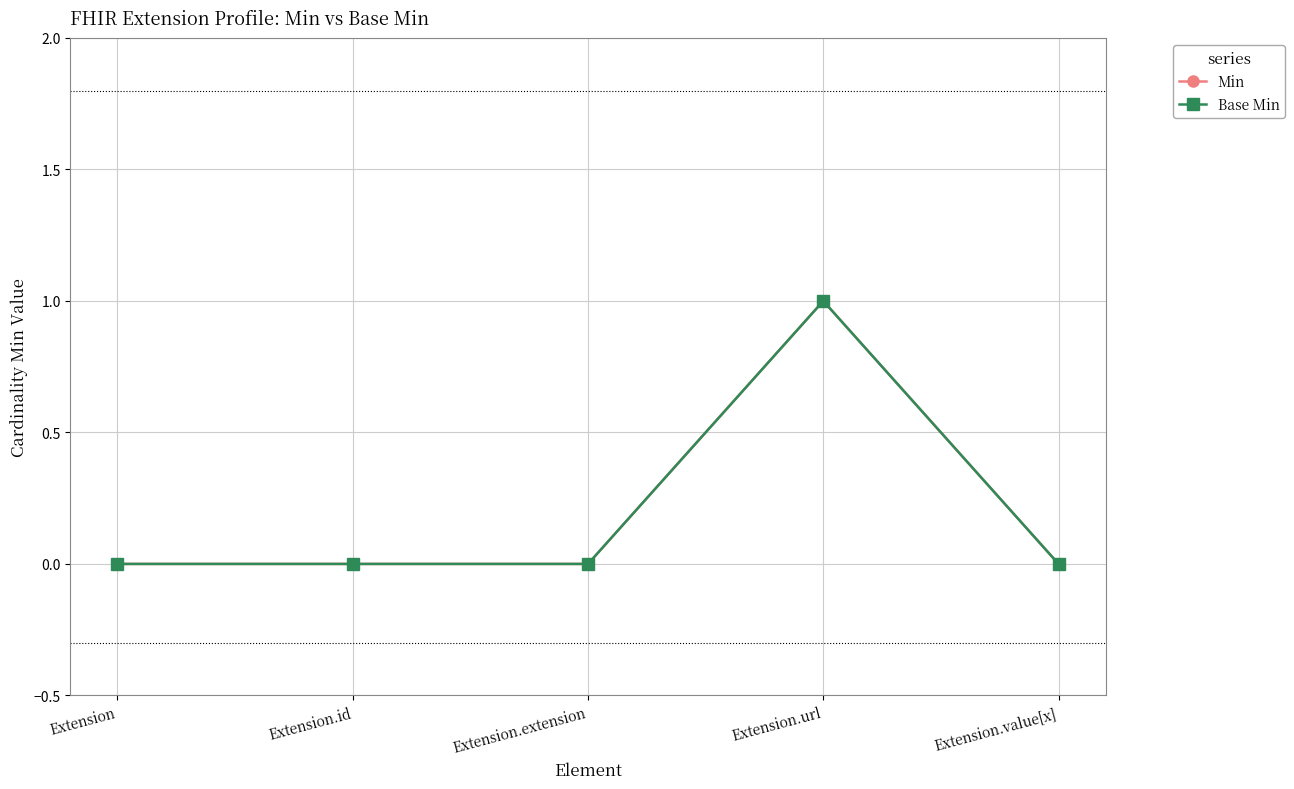

Is this an area chart (filled region under the line)?

No